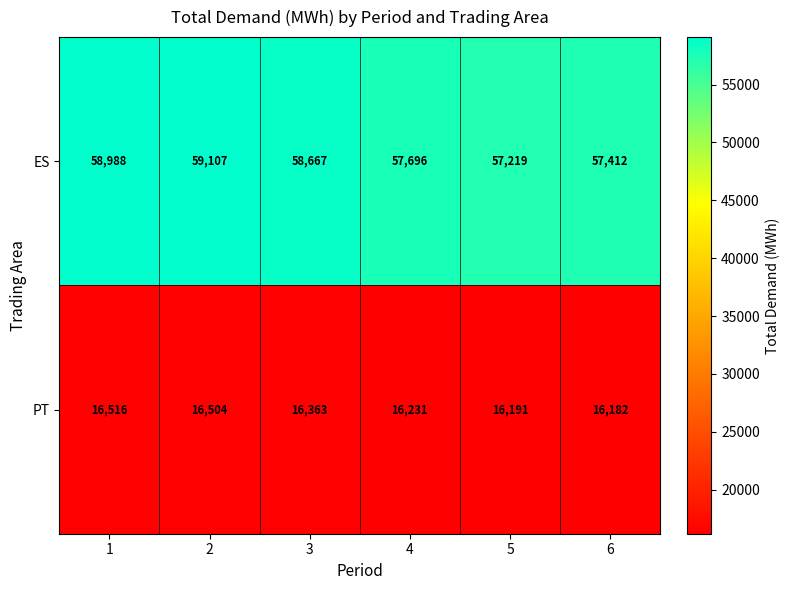

At how many categories does at least one series exceed 37734?

6